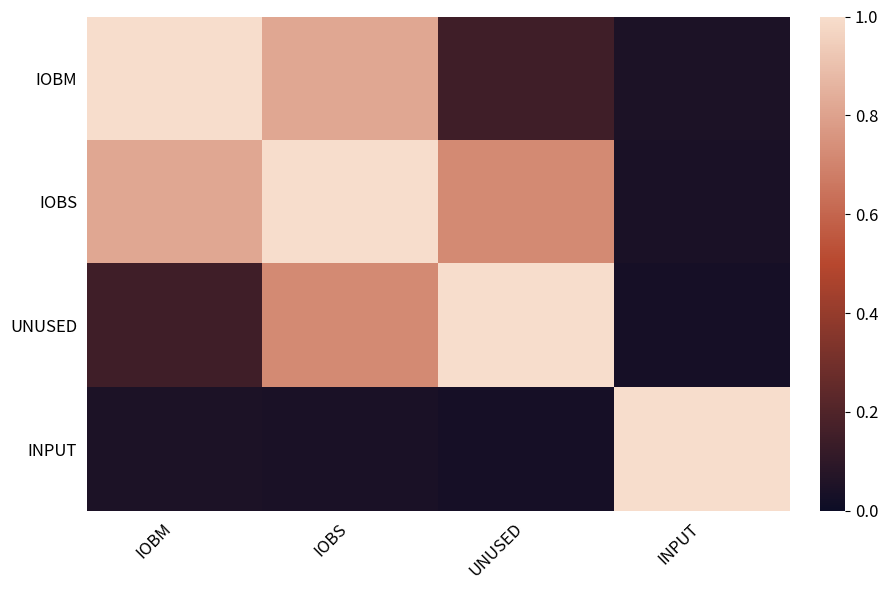

Between UNUSED and INPUT, which series saw the biggest shift?

UNUSED